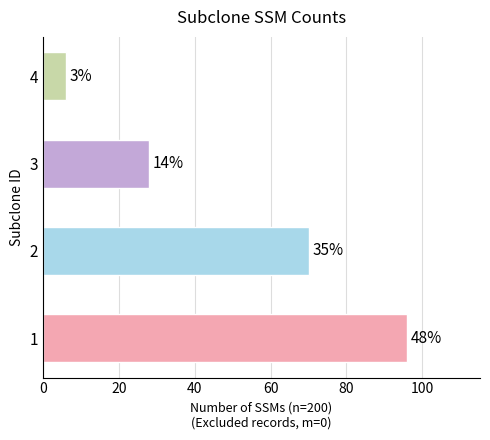

Are the bars horizontal?

Yes